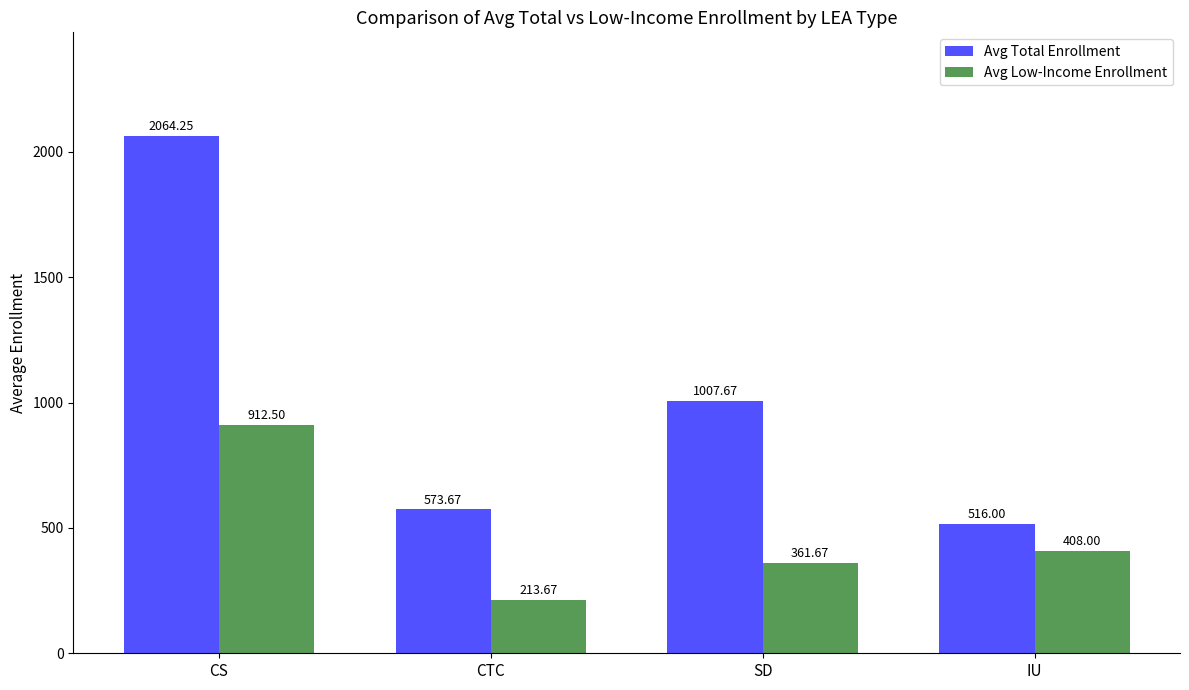

Count the number of categories in the chart.

4